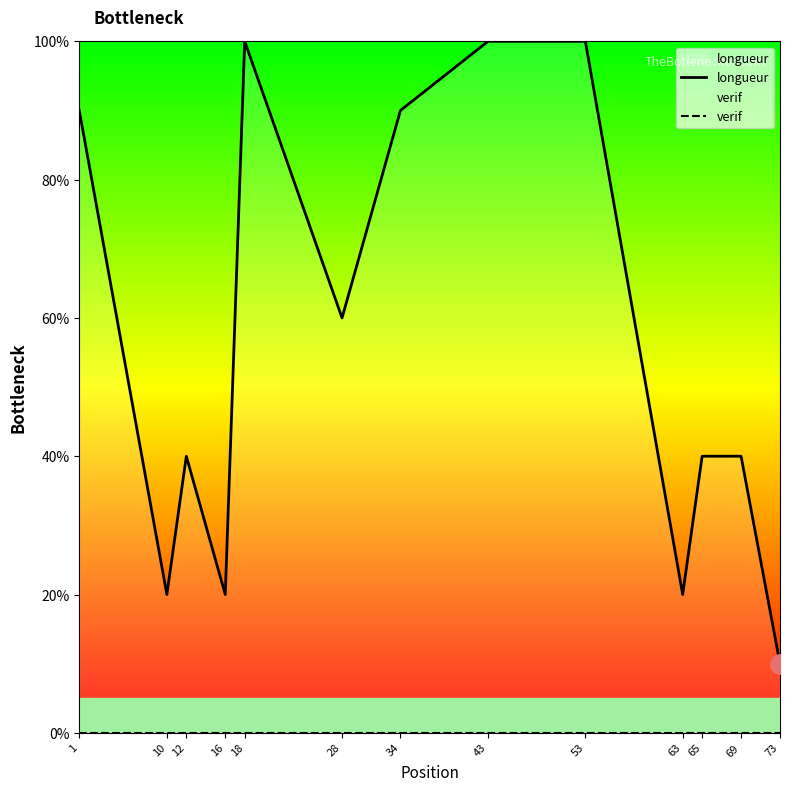

At which category is the sum across all series the highest?

18